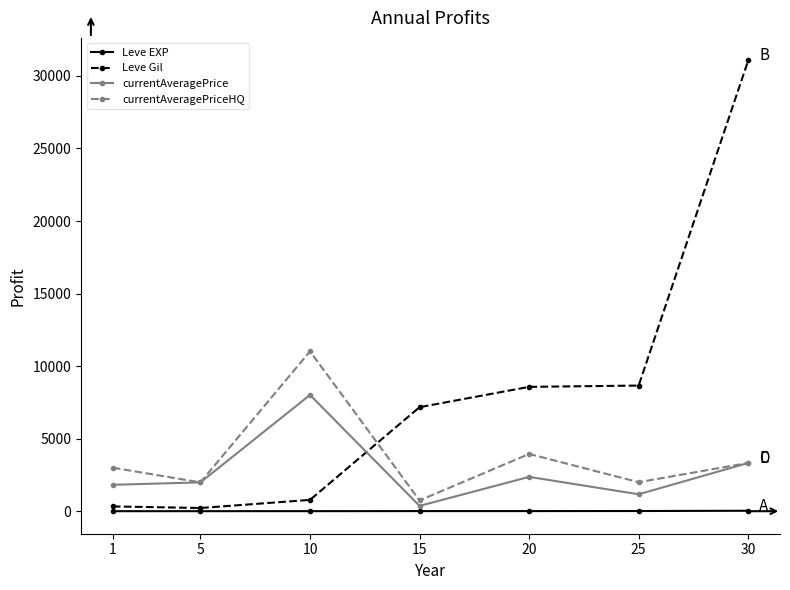

The value of currentAveragePrice at 20 is 2366.1. True or false?

True